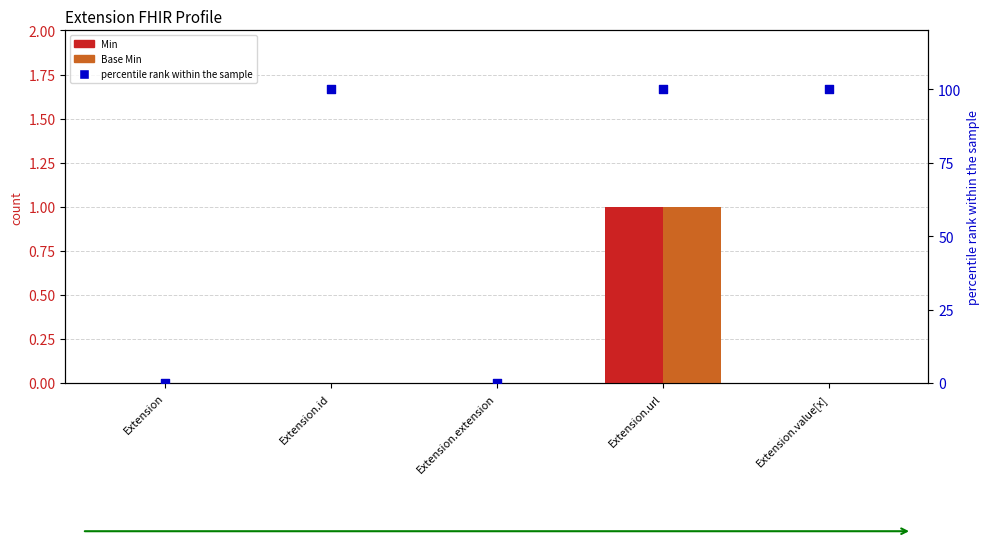

At how many categories does at least one series exceed 57?

3